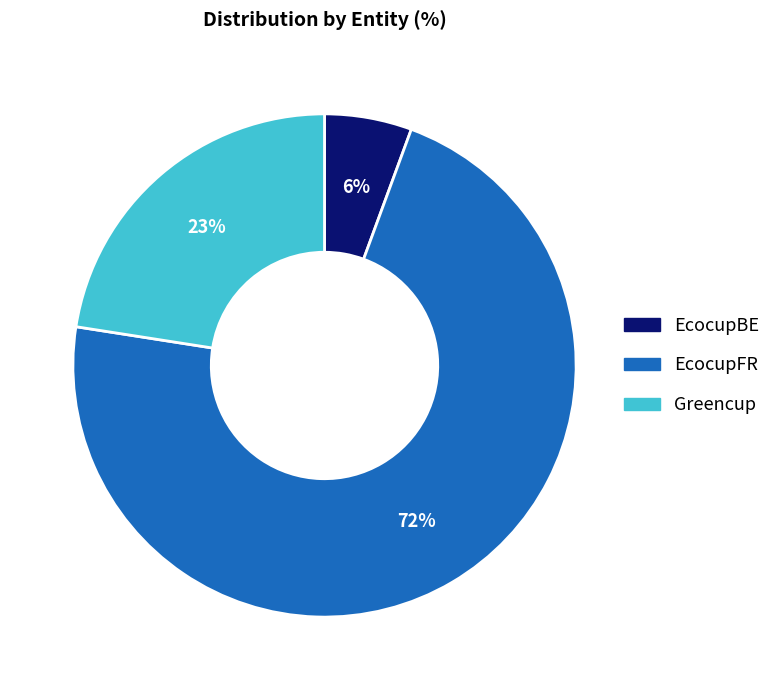

Count the number of slices in the pie.

3